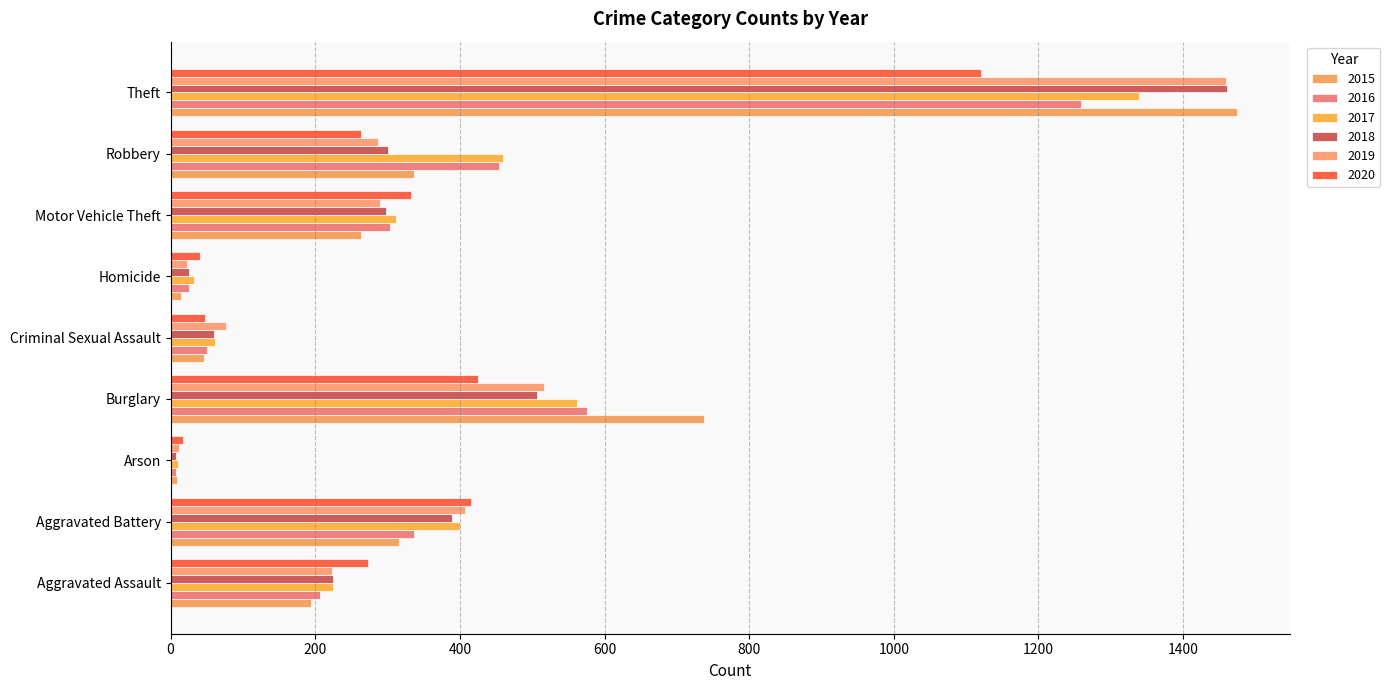

Is the value of 2020 at Criminal Sexual Assault greater than the value of 2016 at Criminal Sexual Assault?

No